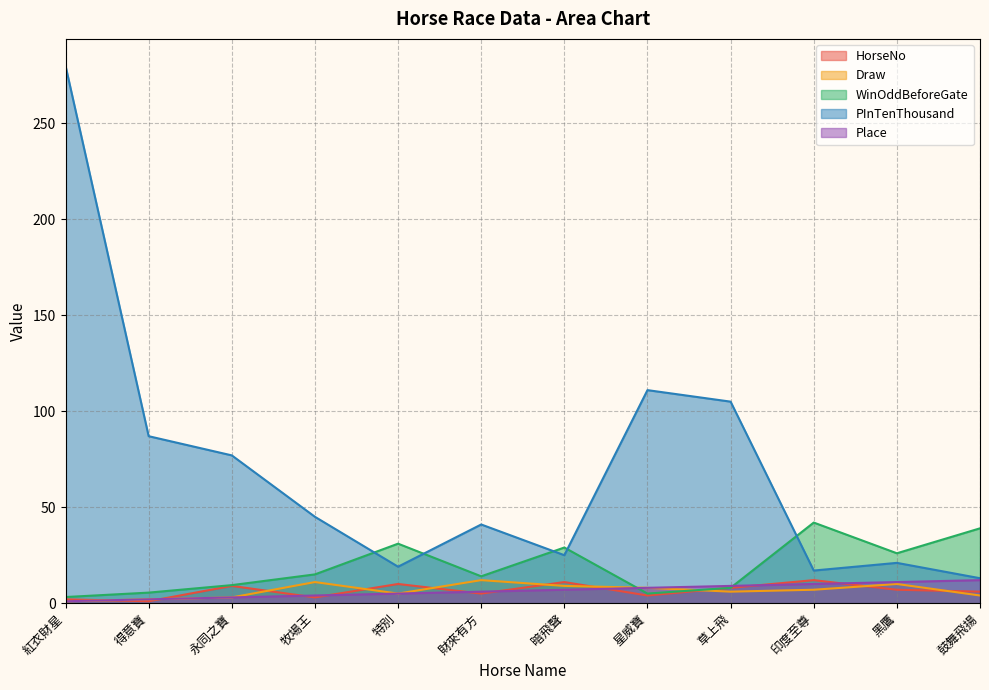

What is the sum of all HorseNo values?

78.0